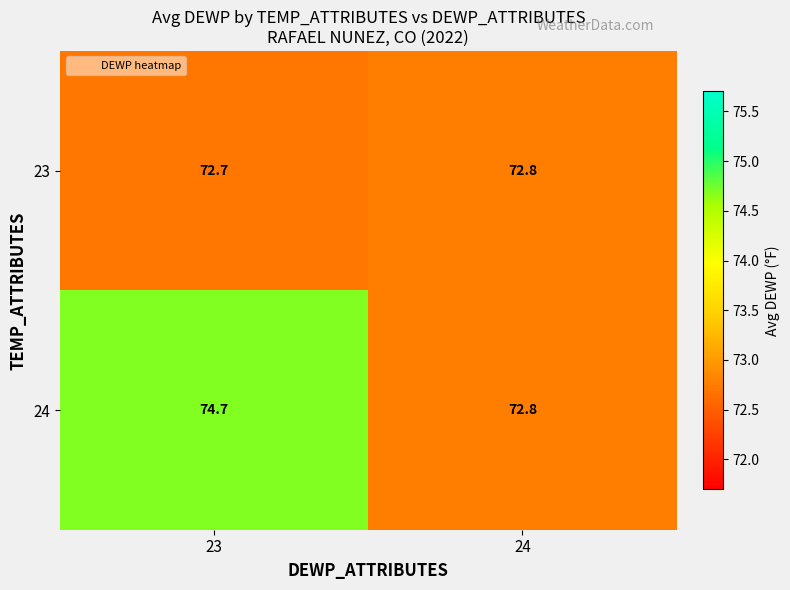

What is the average value of the 23 series?

72.8